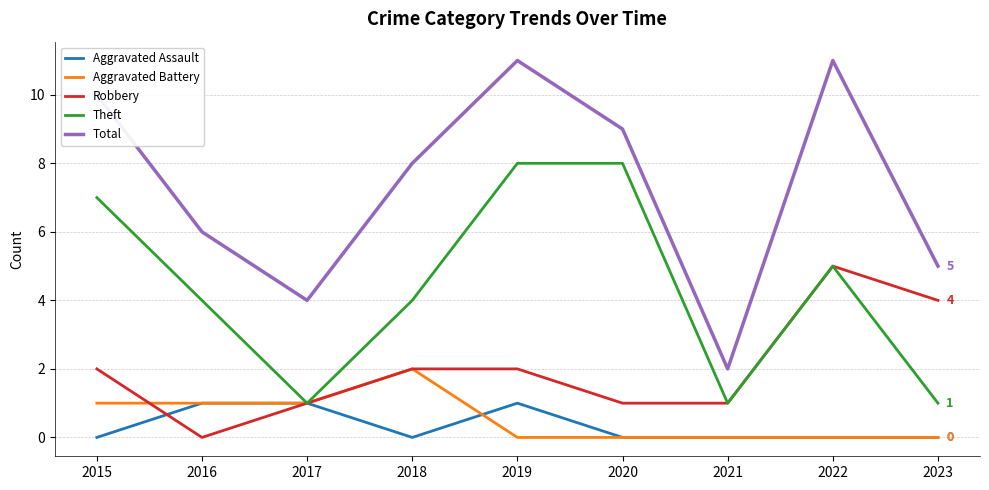

Between 2015 and 2023, which series saw the biggest shift?

Theft